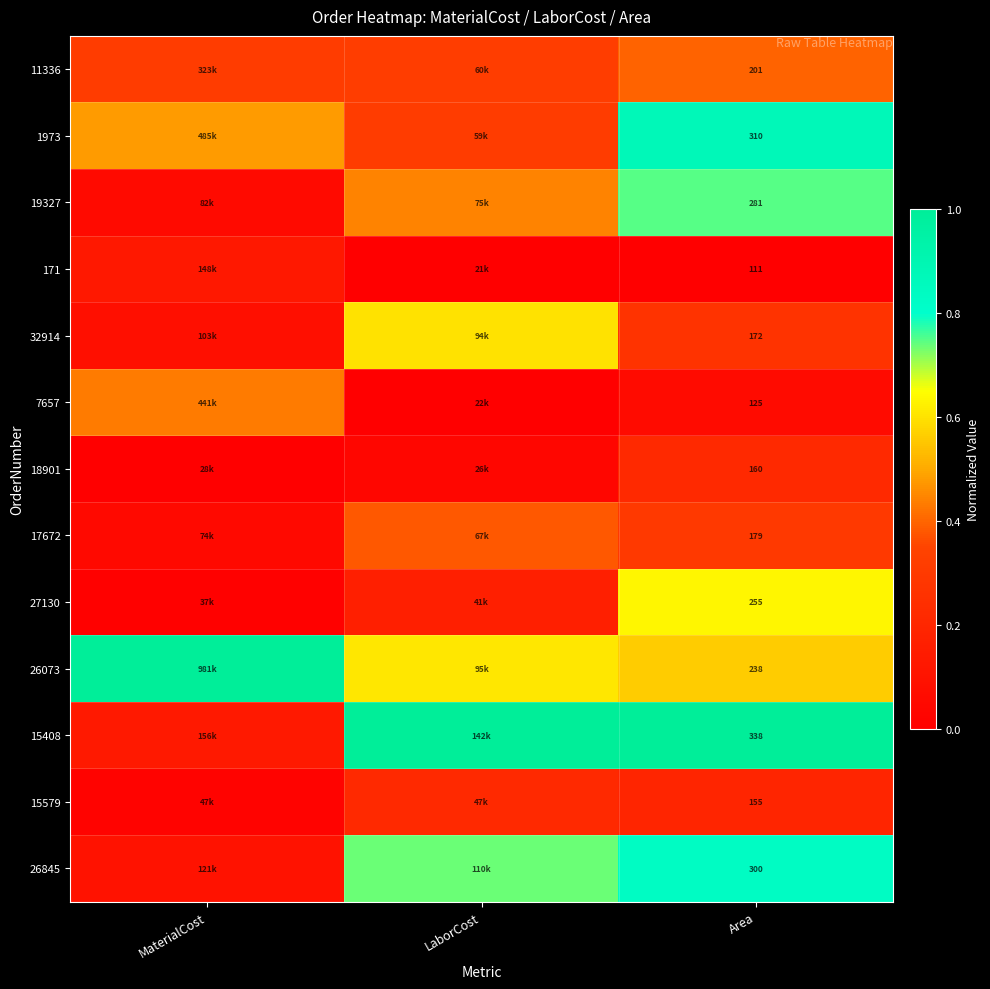

Rank the categories by 19327 value from highest to lowest.

Area, LaborCost, MaterialCost